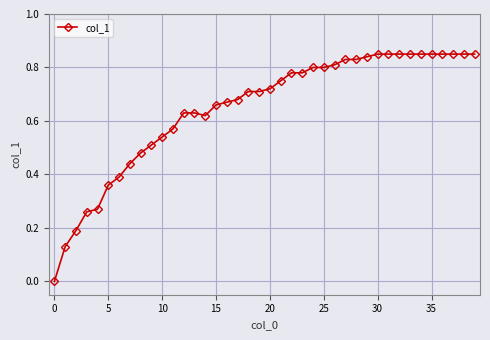

What is the sum of all values?

25.9